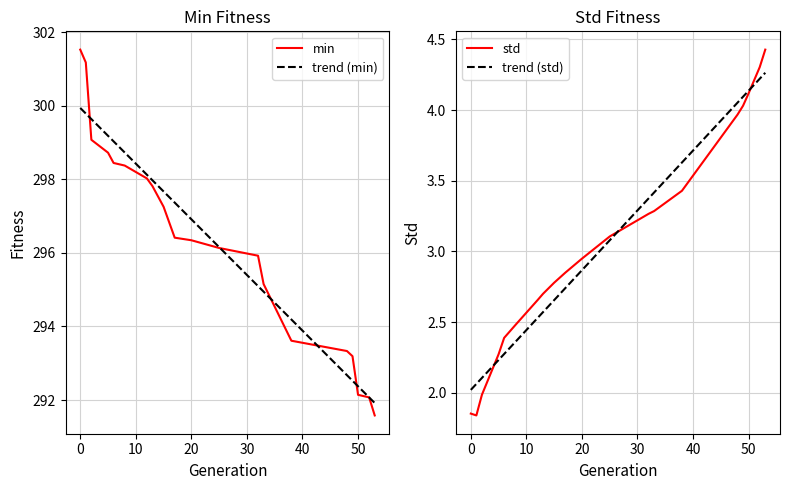

Is this an area chart (filled region under the line)?

No